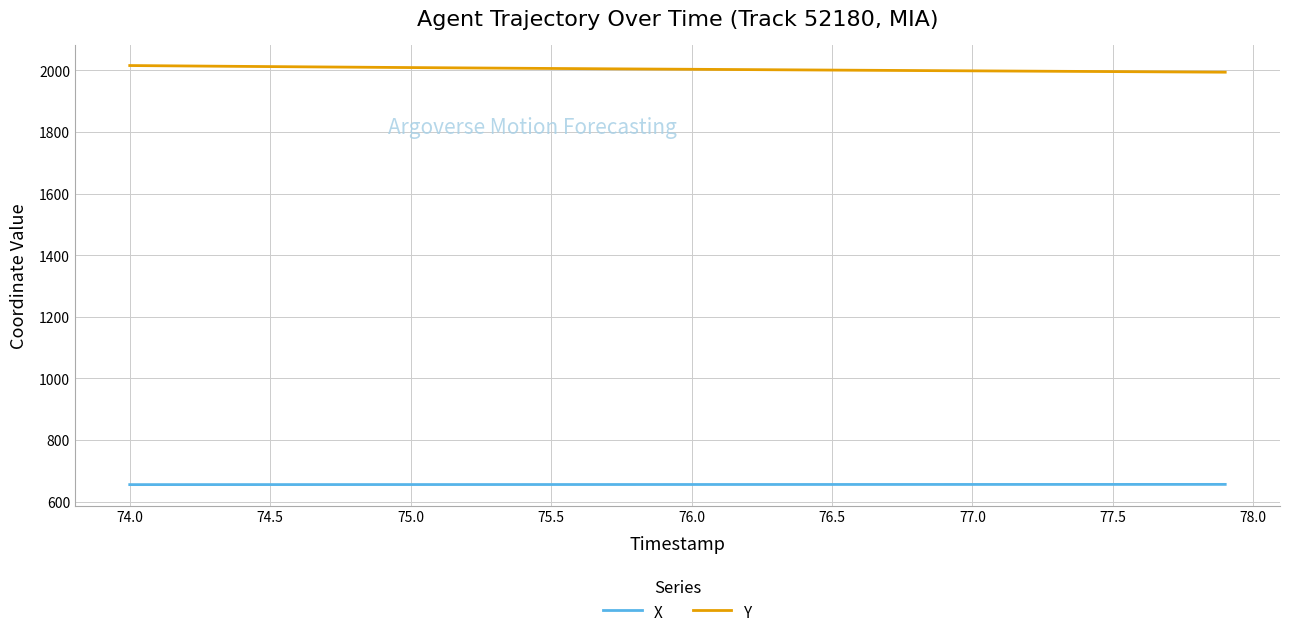

What is the minimum value shown in the chart?

655.3